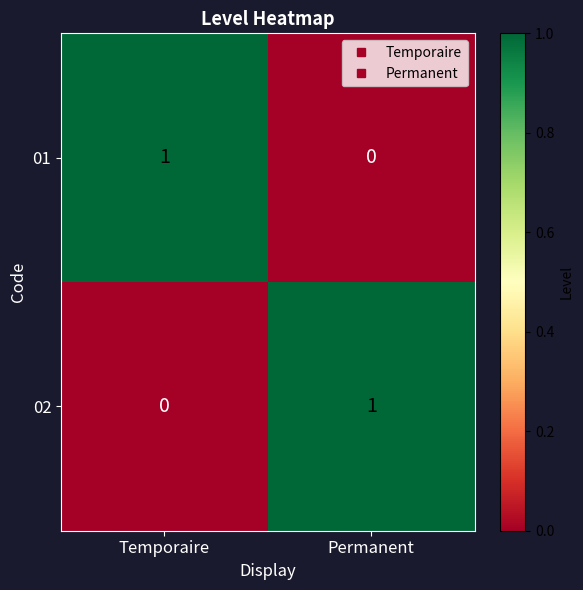

At Temporaire, list the series in order from largest to smallest.

01, 02